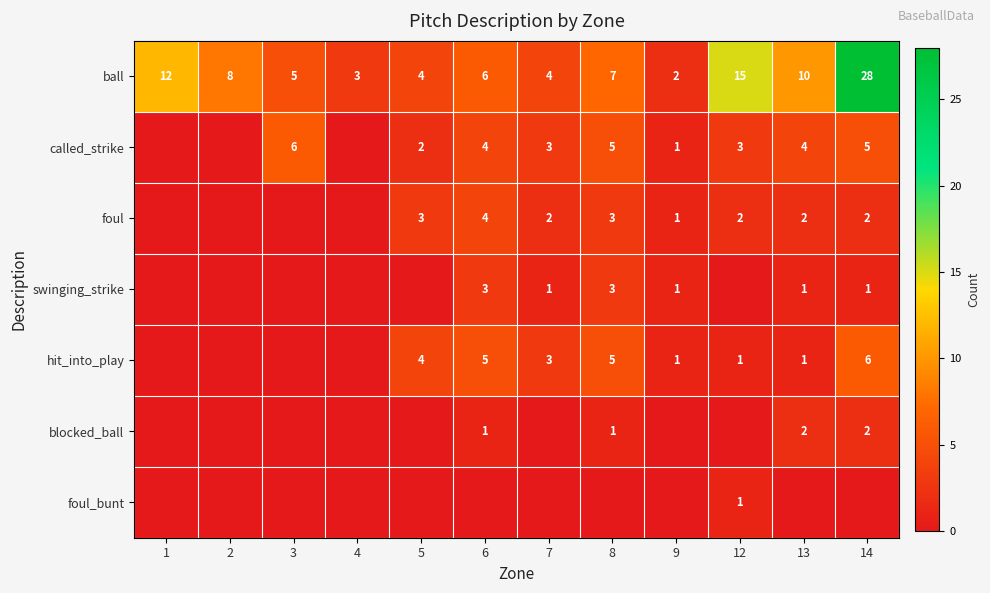

The value of swinging_strike at 8 is 3. True or false?

True